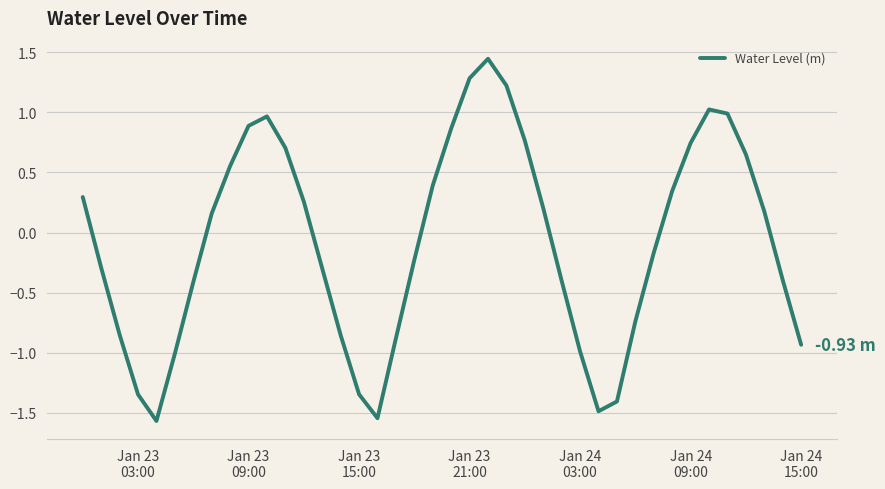

What is the difference between the maximum and minimum values?

3.0